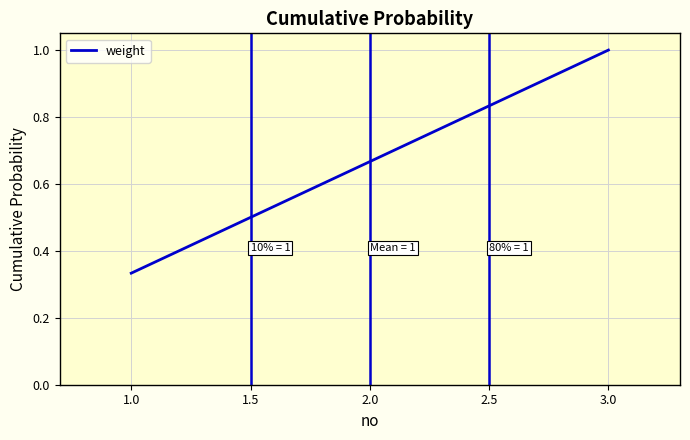

The value at 2.0 is 1.0. True or false?

False